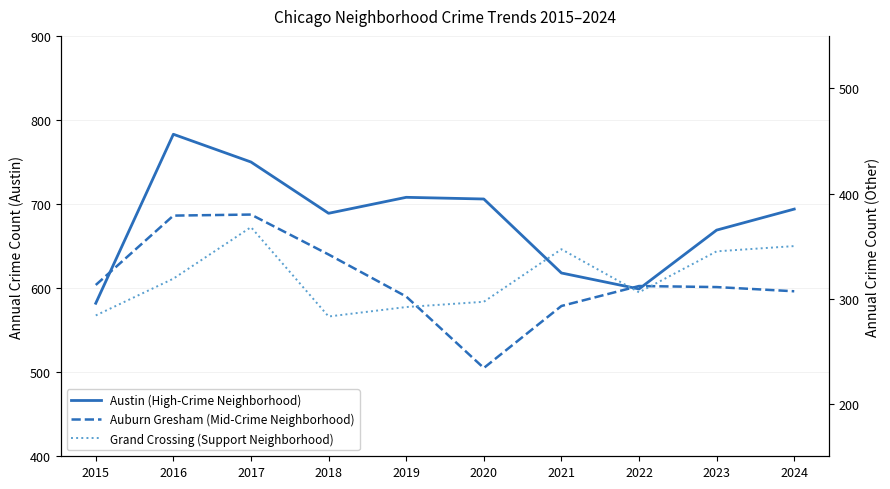

Which series has the largest total across all categories?

Austin (High-Crime Neighborhood)